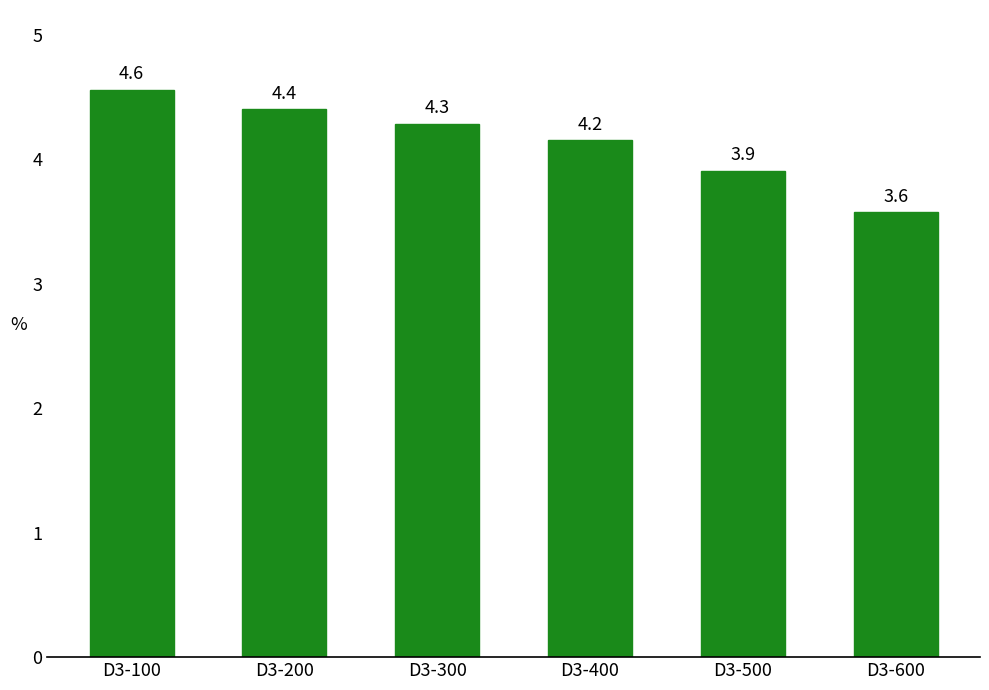

Rank the categories by value from lowest to highest.

D3-600, D3-500, D3-400, D3-300, D3-200, D3-100